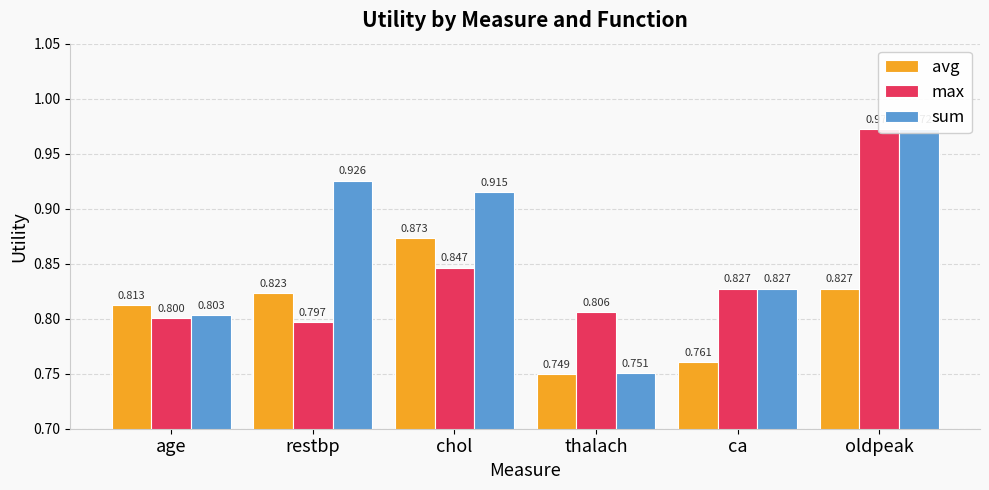

What position from the right is chol?

4